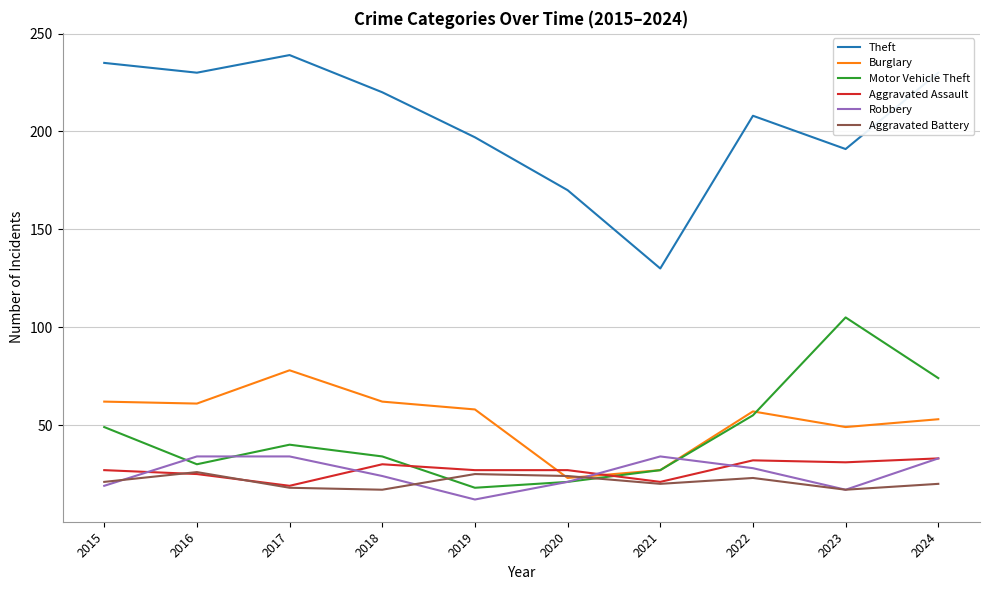

Is it true that Motor Vehicle Theft equals 40 at 2017?

True